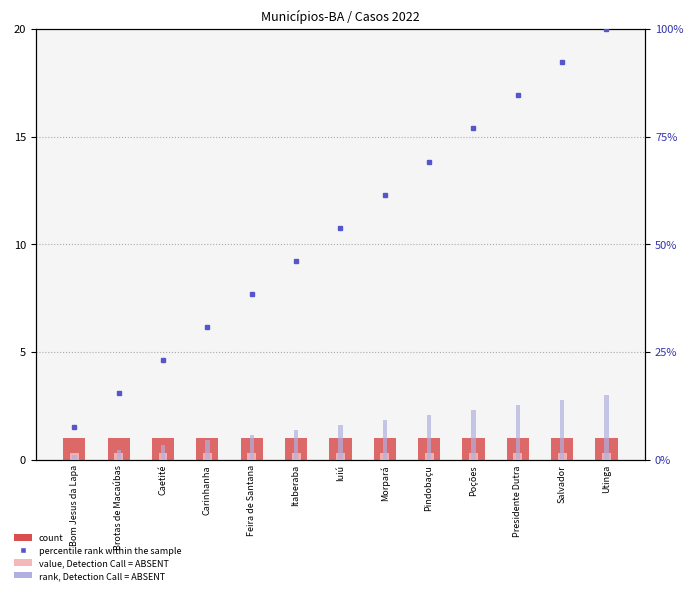

What is the total value across all series at Pindobaçu?

80.9